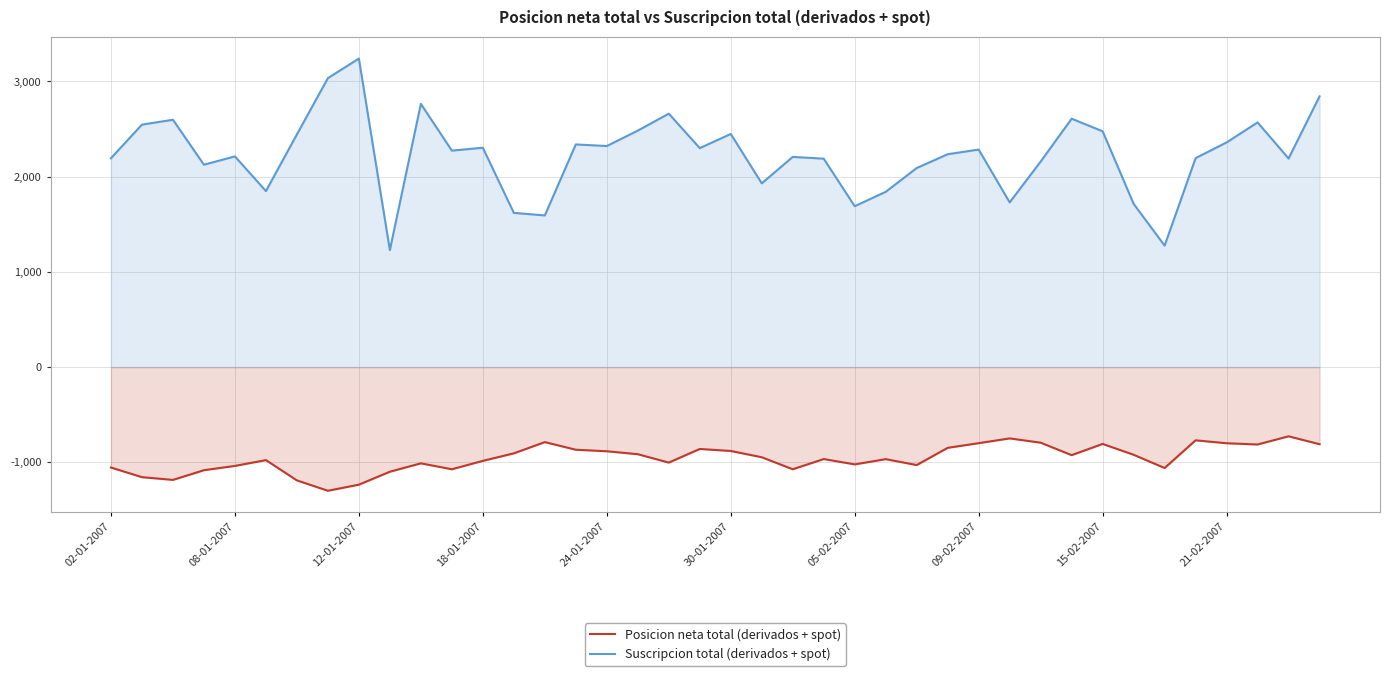

What is the sum of the Posicion neta total (derivados + spot) values at 24-01-2007 and 05-02-2007?

-1906